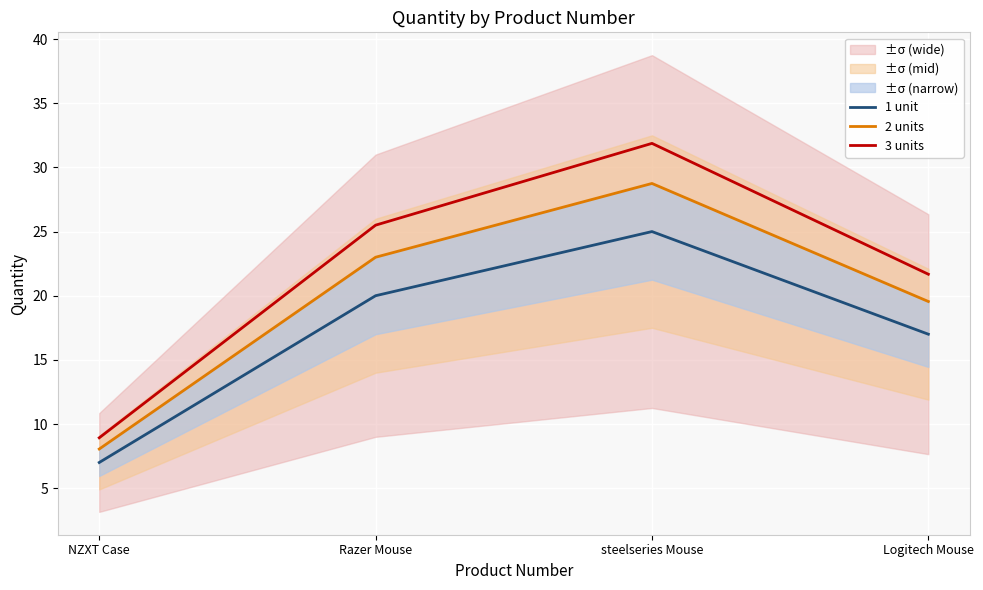

What position from the left is NZXT Case?

1